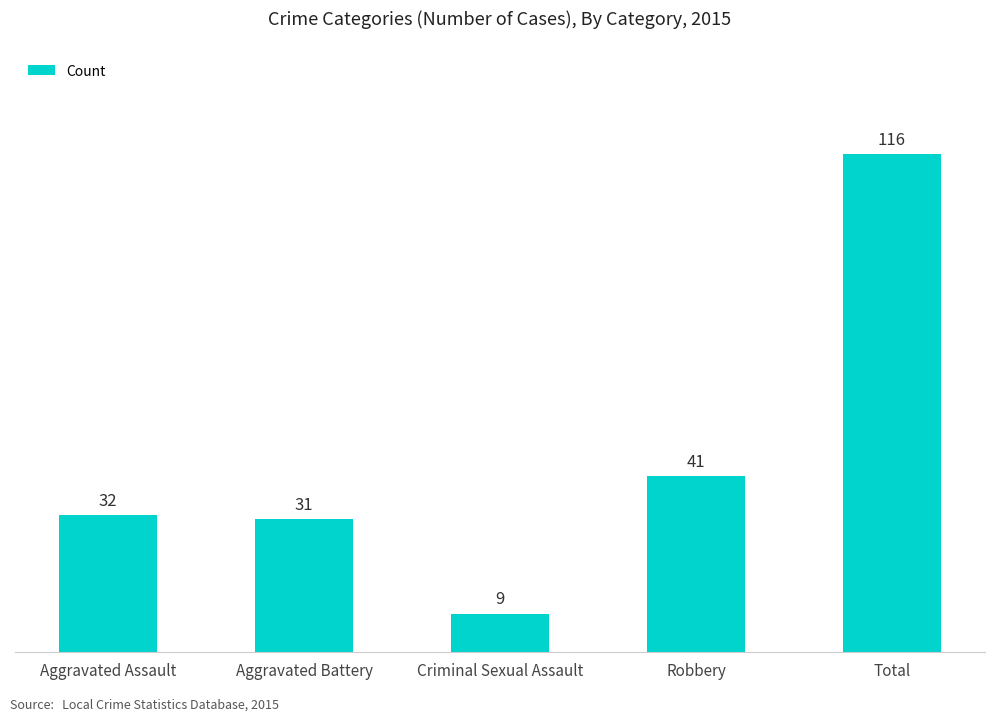

Reading left to right, list all the values displayed in this chart.

32	31	9	41	116